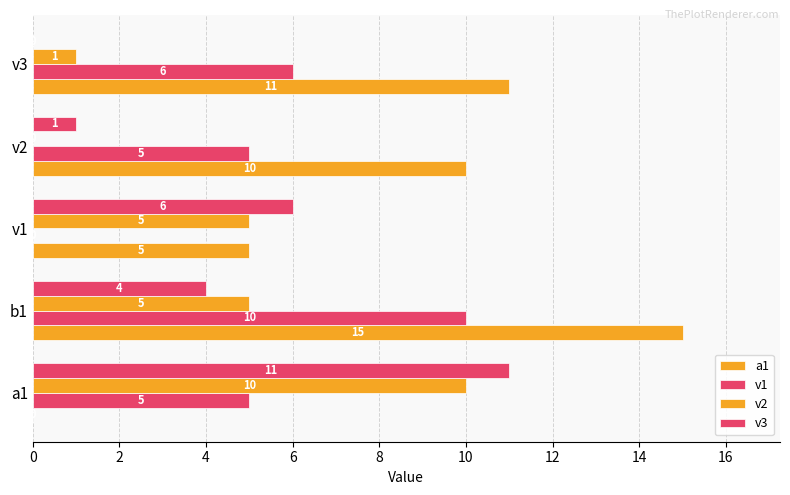

Count the number of data series in this chart.

4